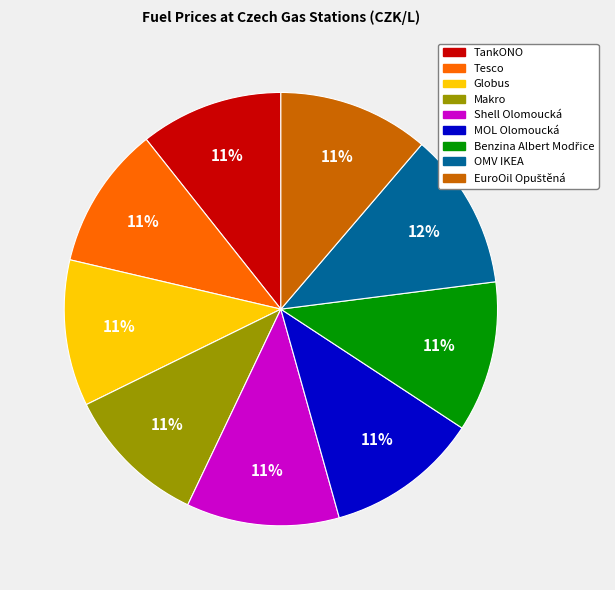

Is the sum of Tesco and MOL Olomoucká greater than half?

No